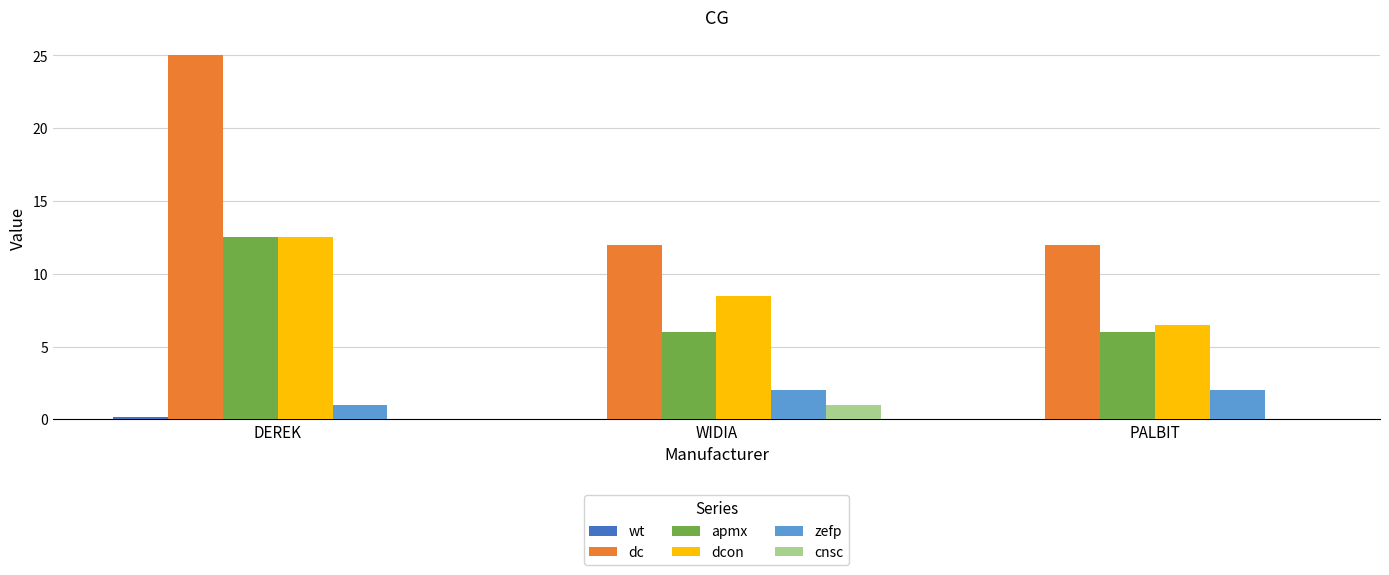

What is the highest value of the apmx series?

12.5